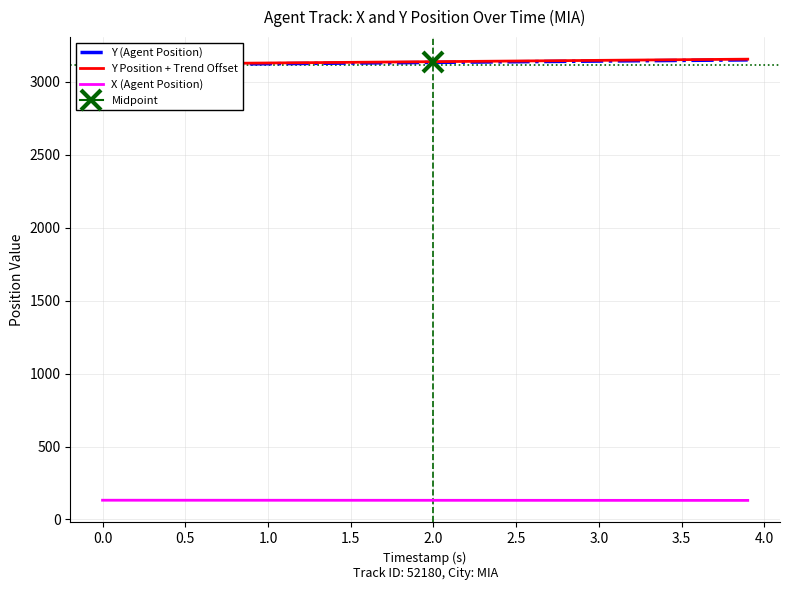

What is the value of the Y Position + Trend Offset point at the 17th from the left?

3135.3